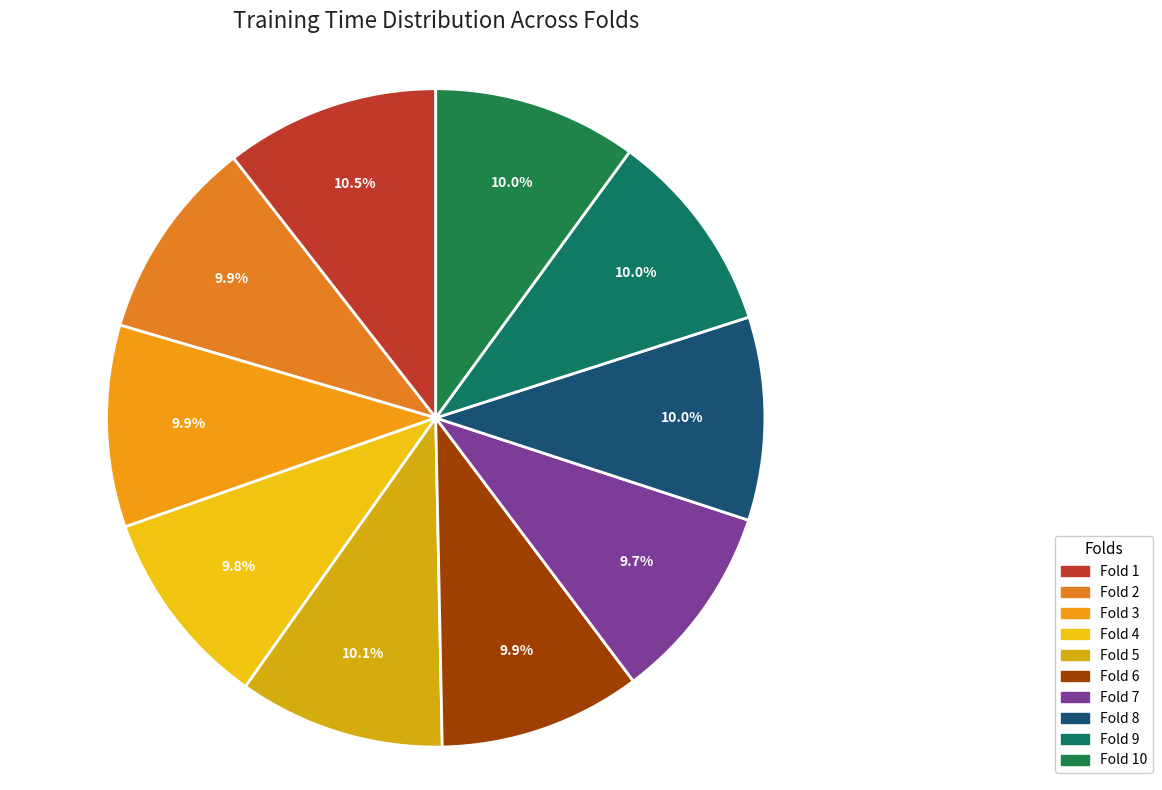

How many segments does this pie chart have?

10